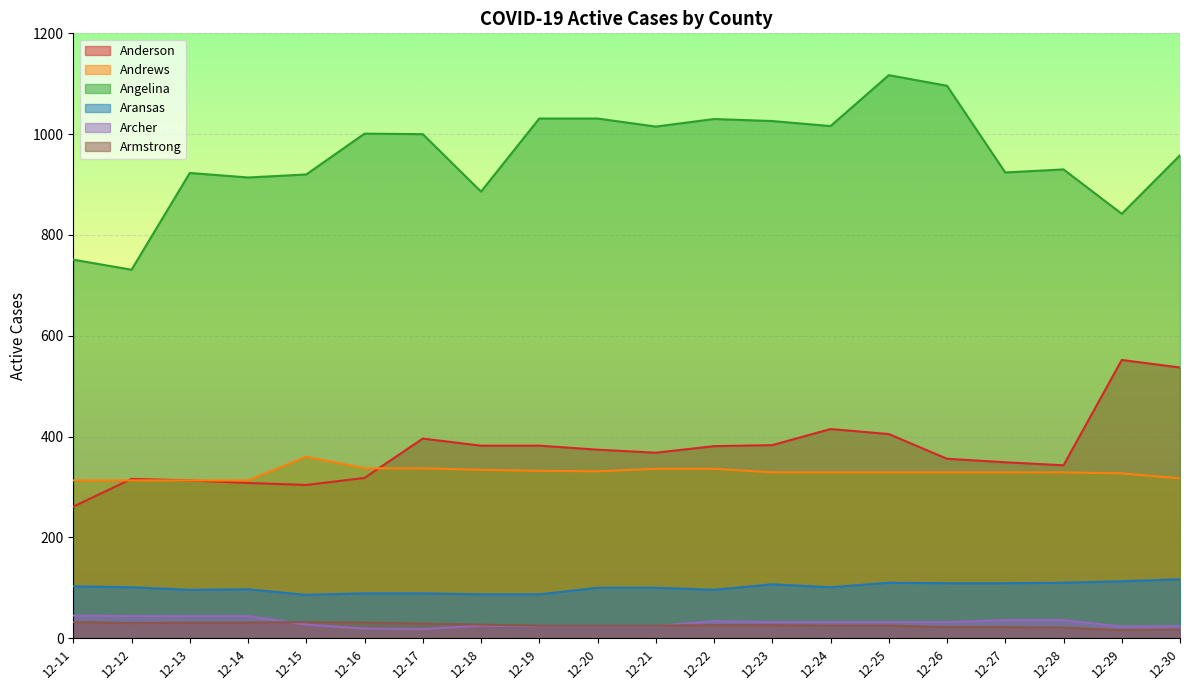

The Andrews series shows 329 at 12-23. True or false?

True